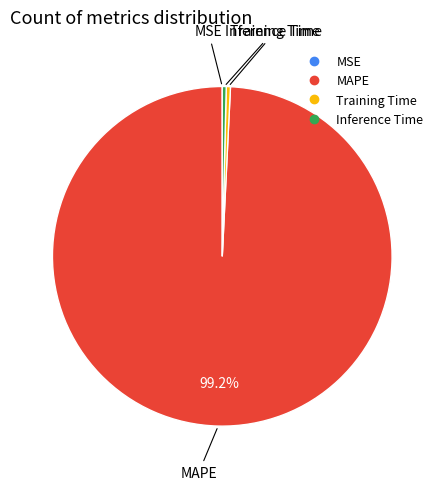

To the nearest percent, what is the average slice percentage?

25%